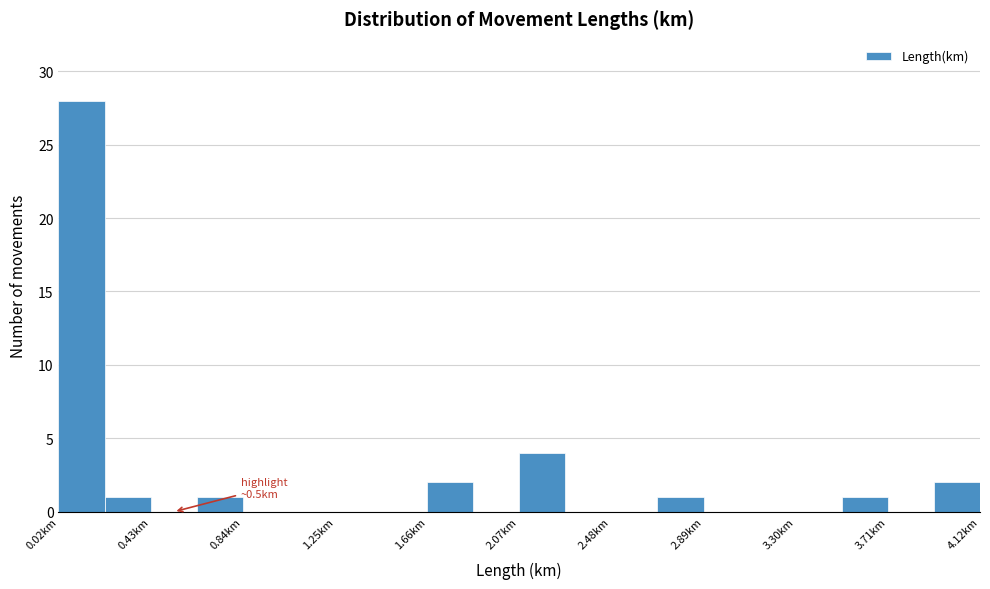

Over which range of the x-axis is the bar tallest?

0.00 to 0.20